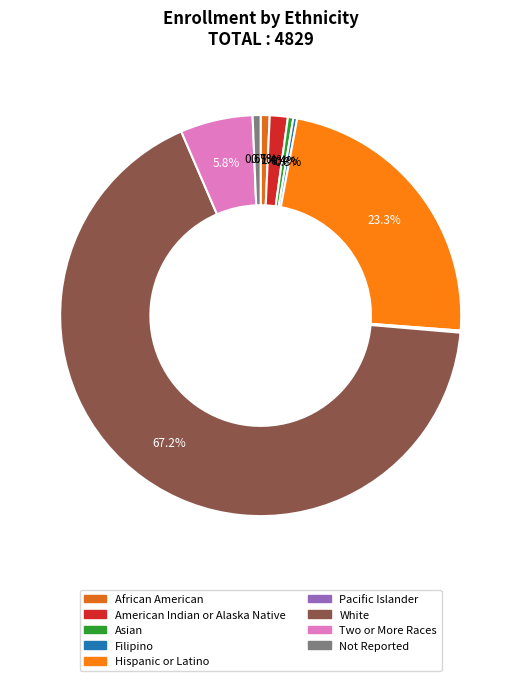

What is the ratio of the value at Hispanic or Latino to the value at African American?

32.1